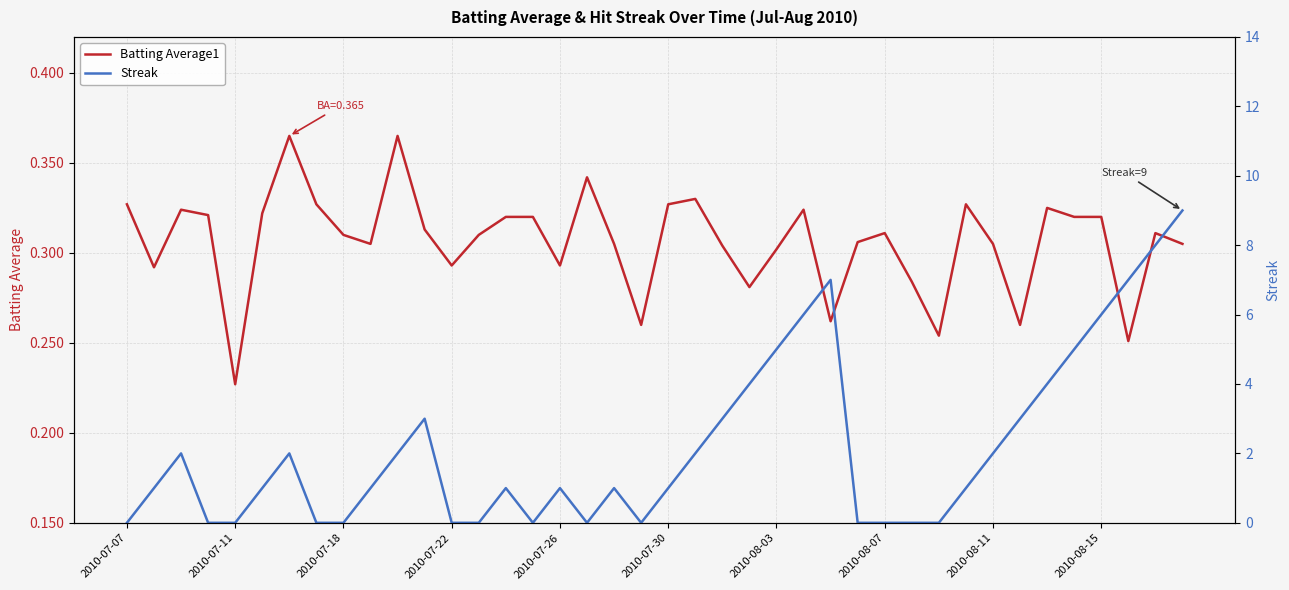

Rank the series by their average value, from lowest to highest.

Batting Average1, Streak